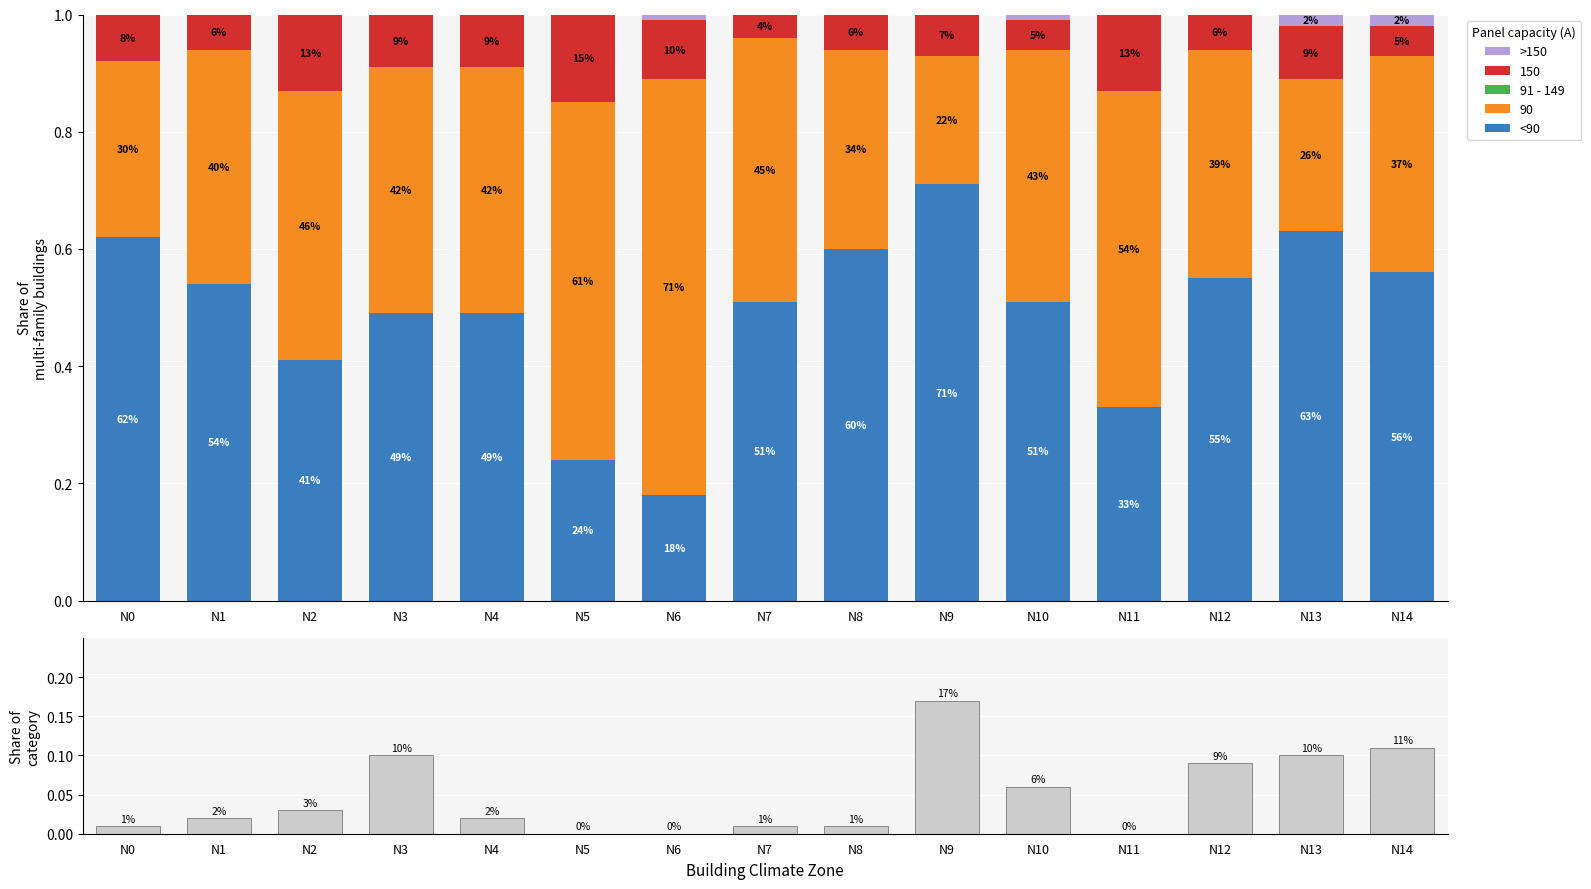

At which label is >150 closest to 0?

N0